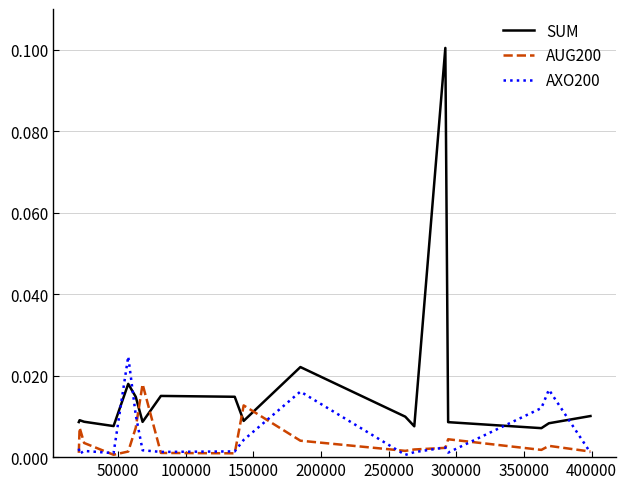

Rank the series by their maximum value, from lowest to highest.

AUG200, AXO200, SUM